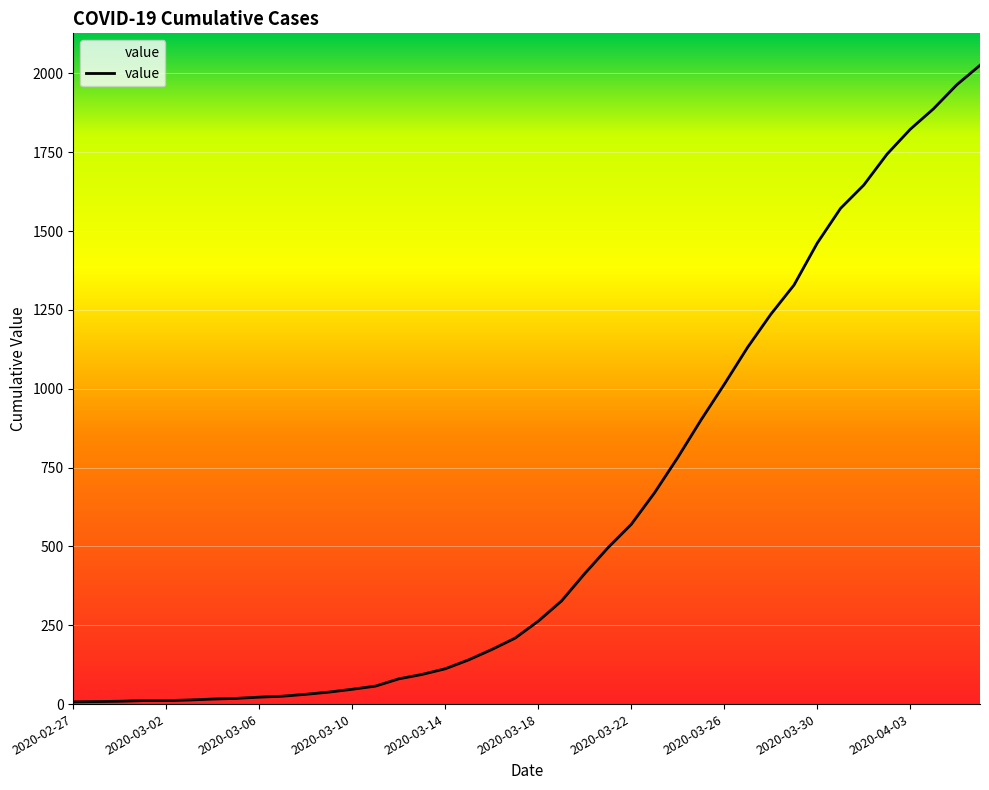

What is the greatest value displayed?

2026